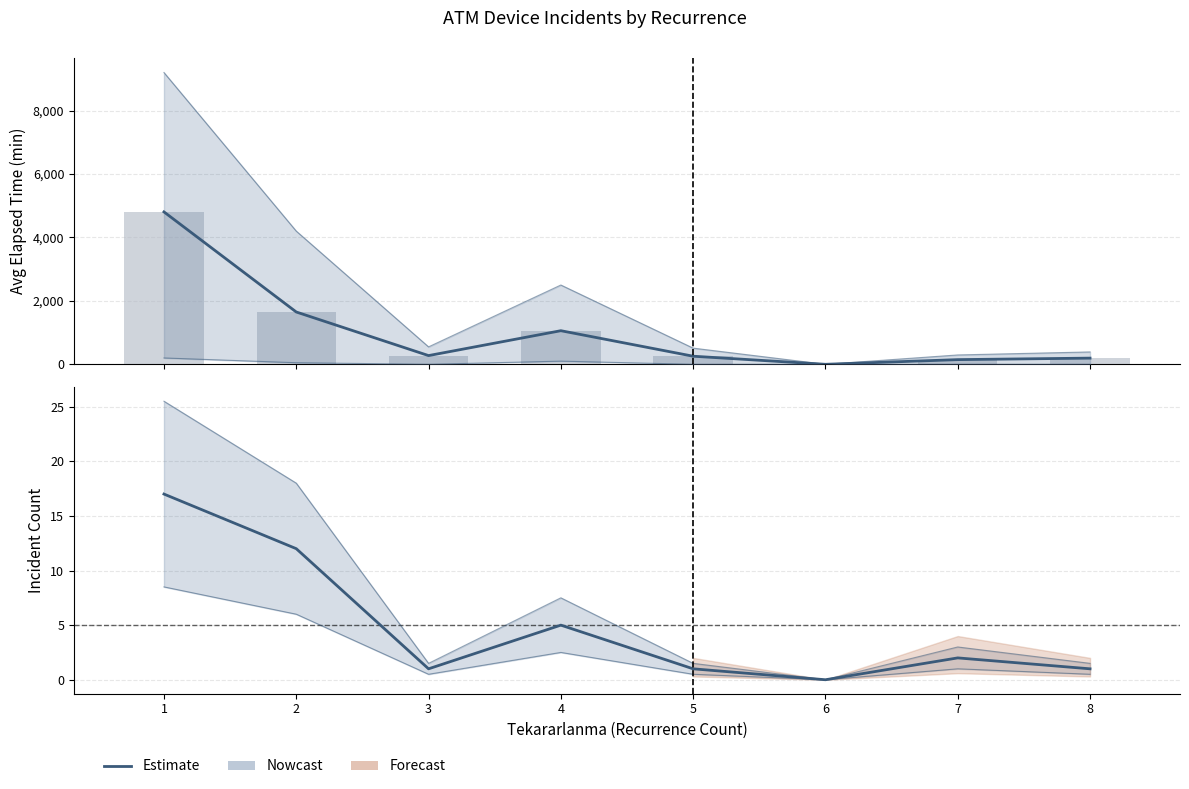

What is the spread (max minus min) of values at 4?

1054.5